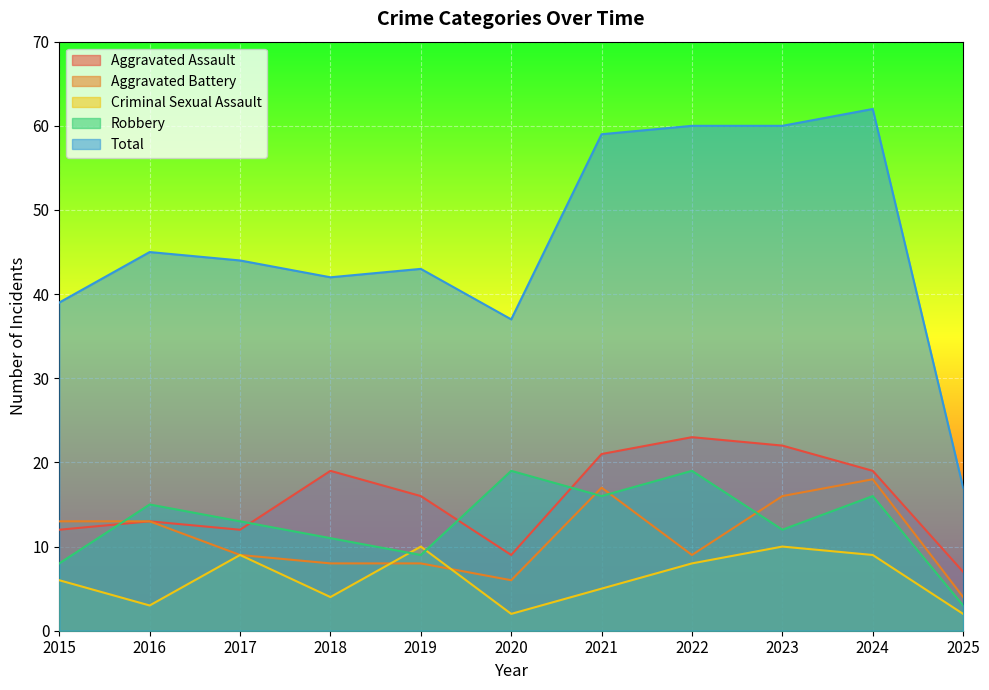

Which has a higher value, 2017 or 2023?

2023